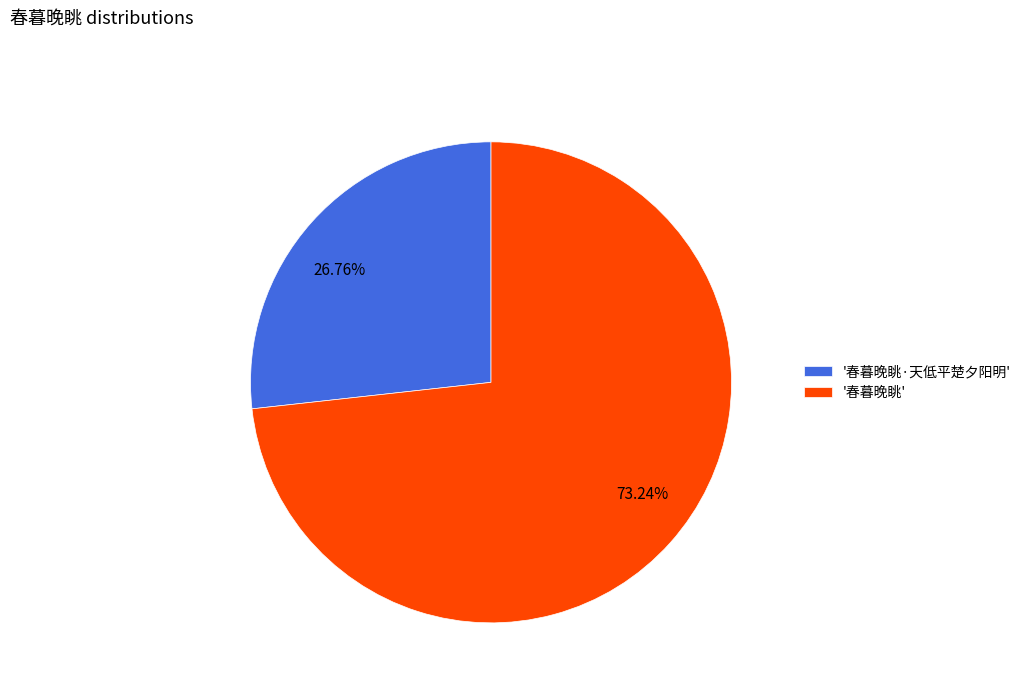

Is there any slice that represents more than half of the pie?

Yes